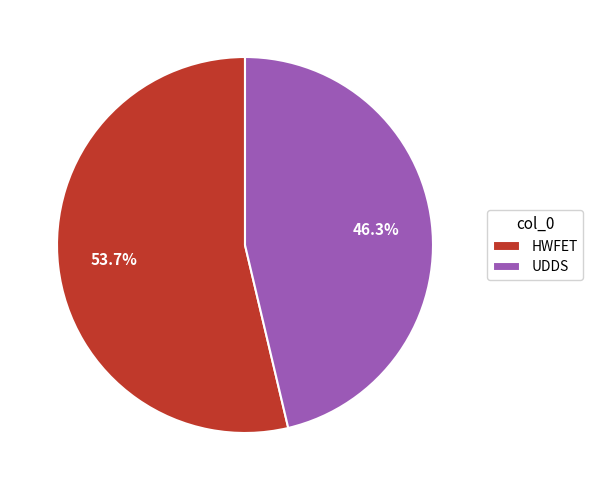

Is it true that HWFET is 54% of the pie?

True